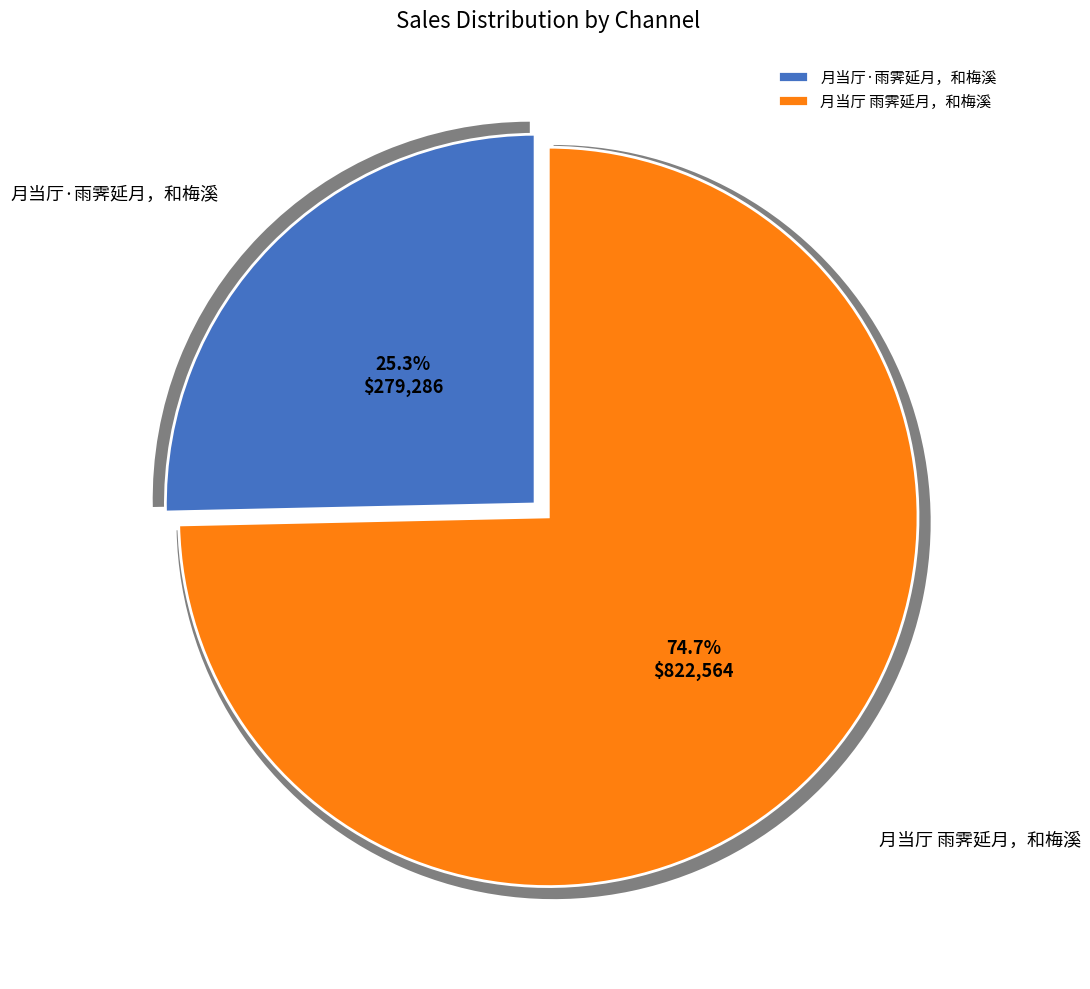

What is the majority slice?

月当厅 雨霁延月，和梅溪